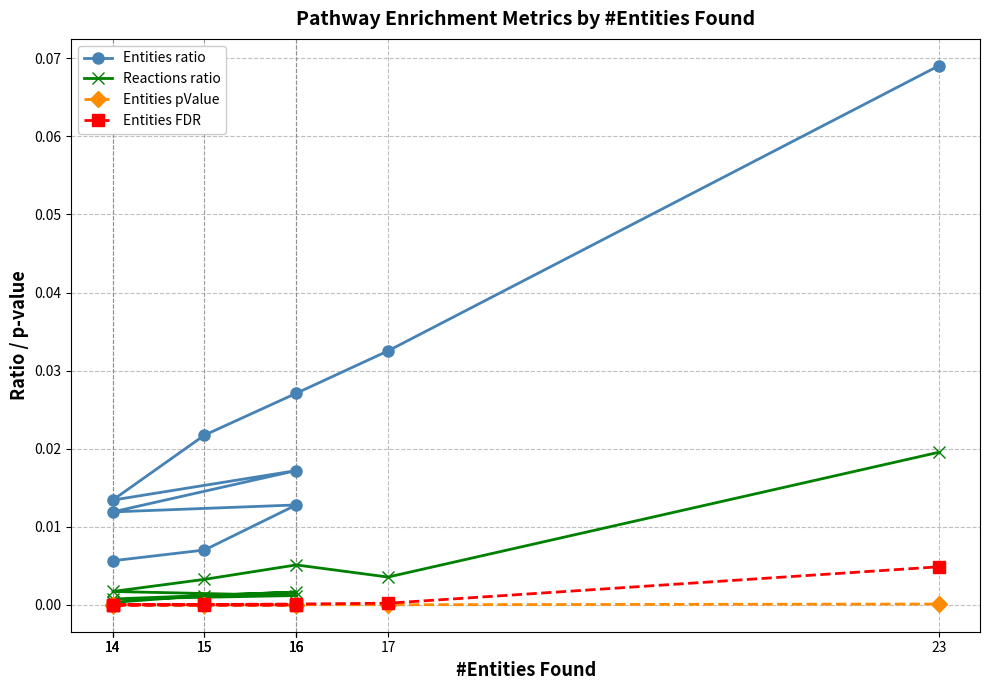

True or false: Reactions ratio and Entities pValue cross at least once.

False